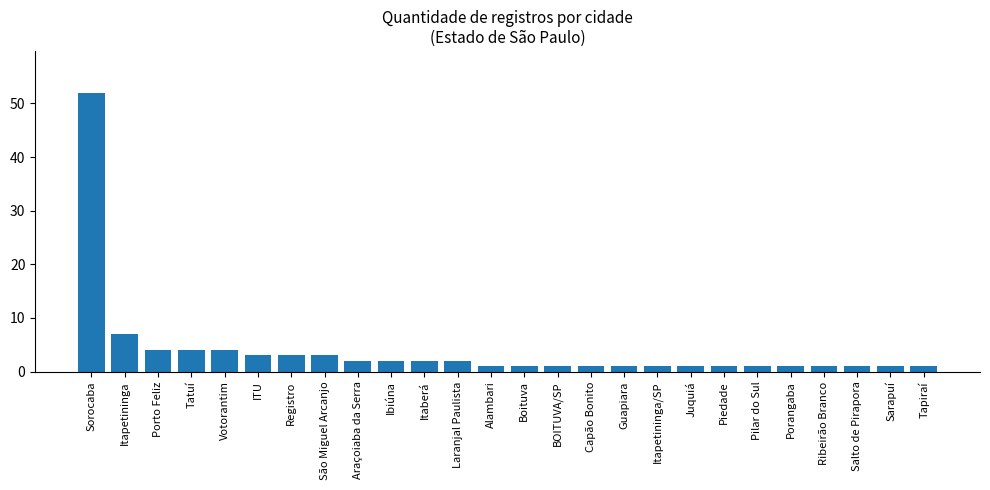

How many series are shown in this chart?

1